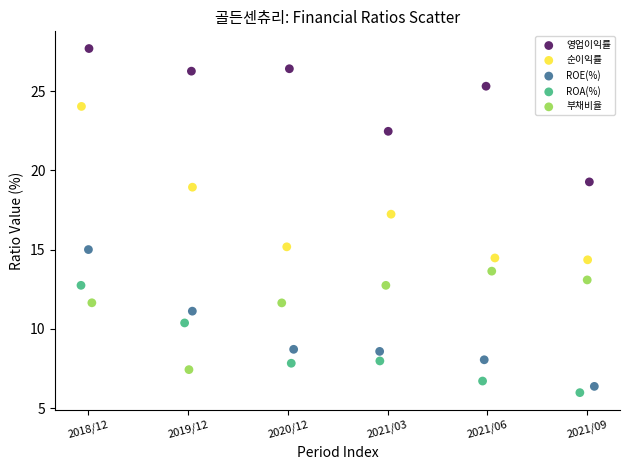

Which series has the largest Y range (max minus min)?

순이익률